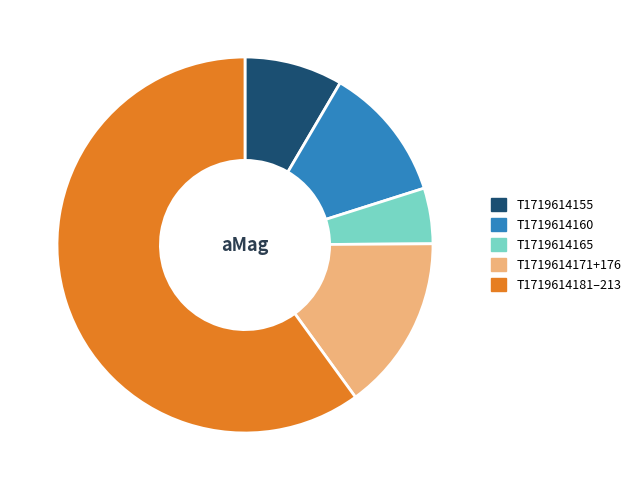

Does any single category account for the majority?

Yes